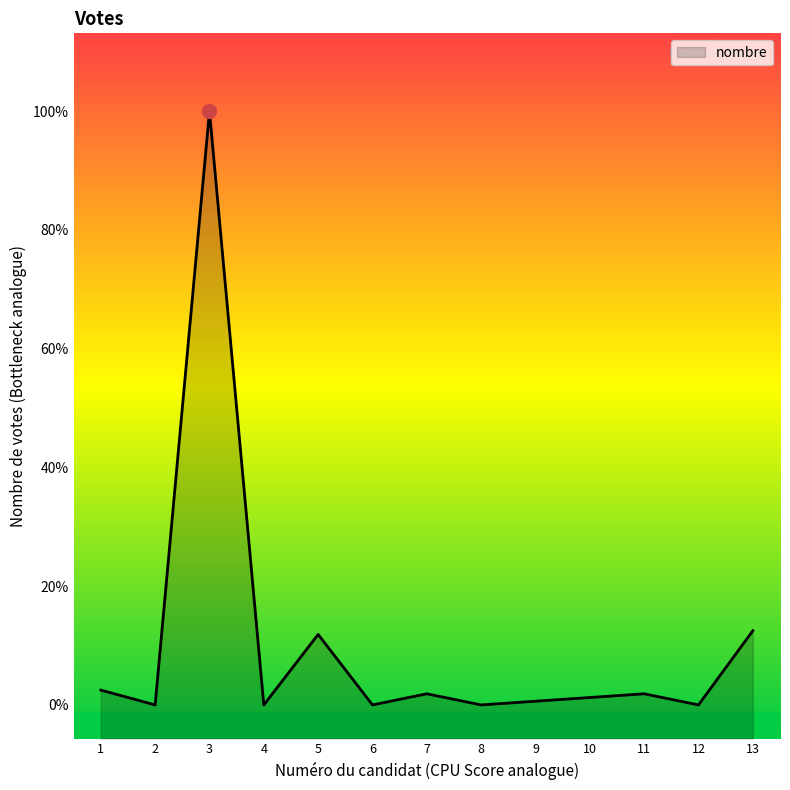

Which has a higher value, 6 or 11?

11